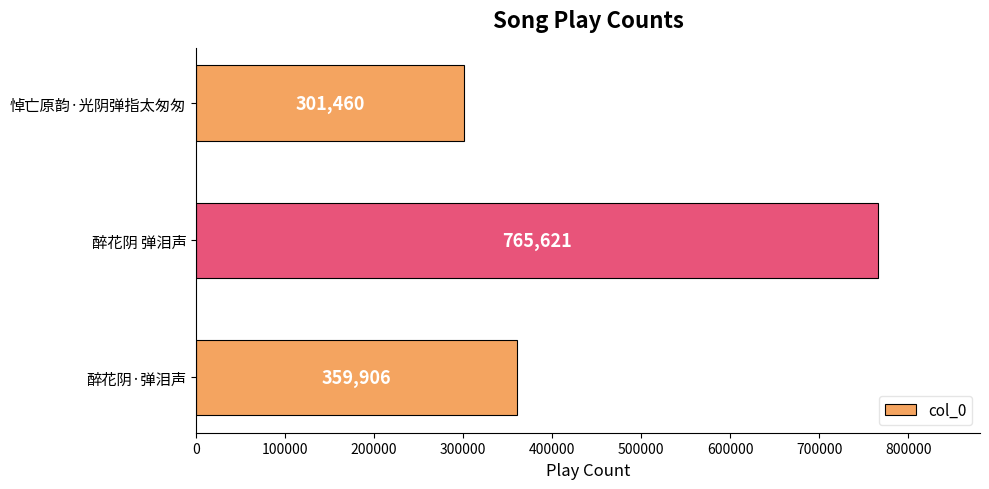

Does the chart contain stacked bars?

No